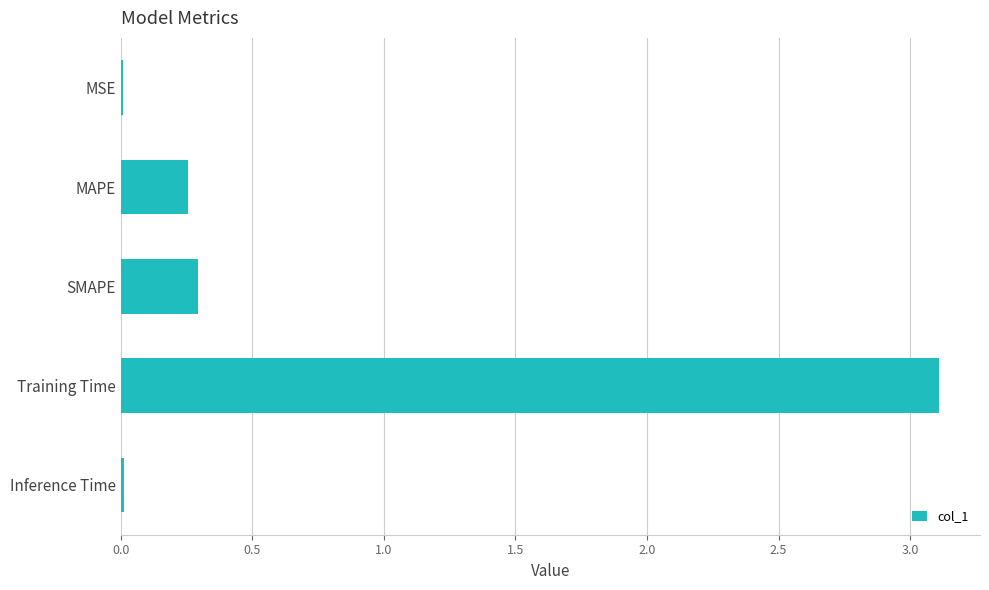

Which label corresponds to the largest value in the chart?

Training Time